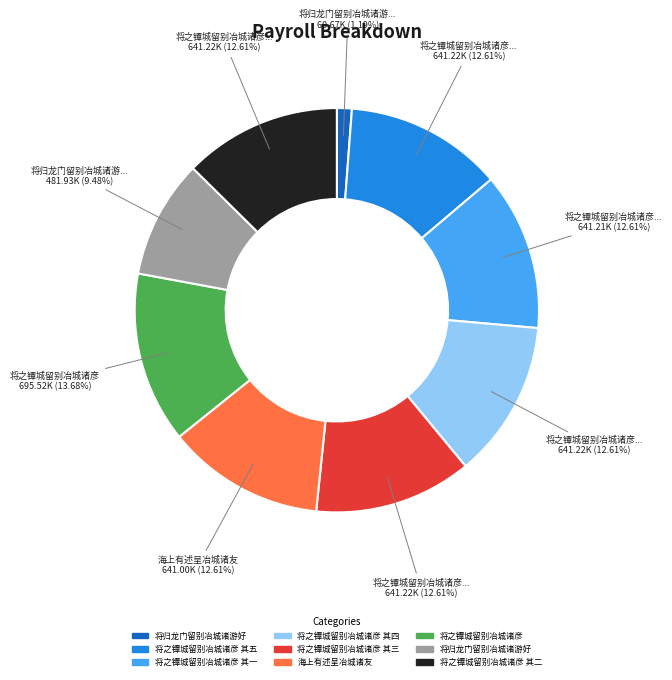

Does any single category account for the majority?

No